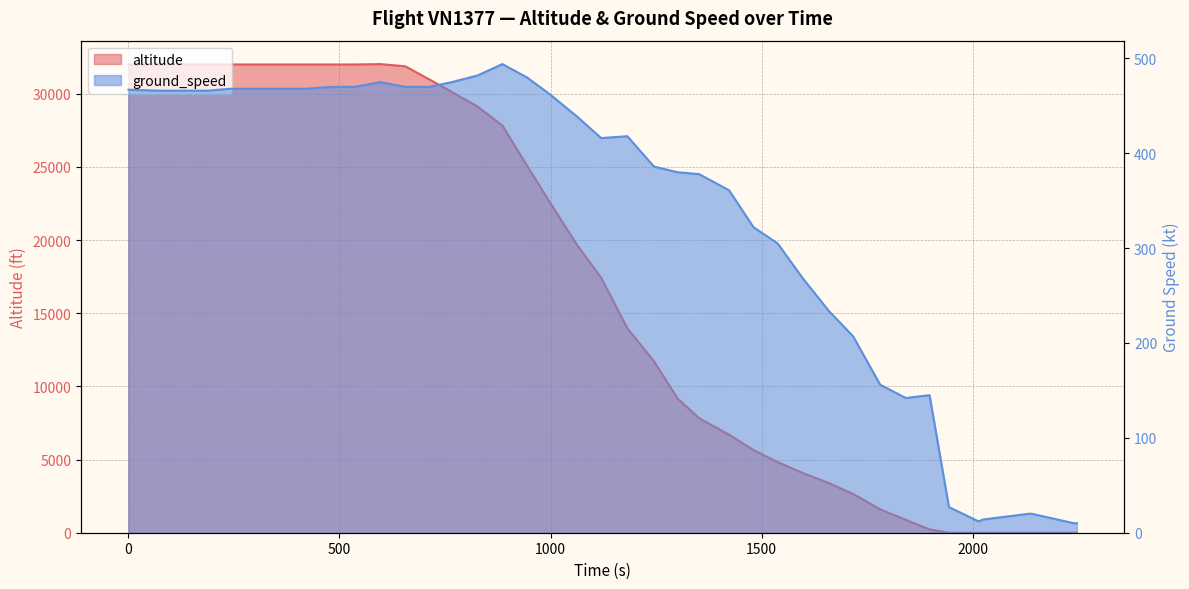

How many values are above zero?

33